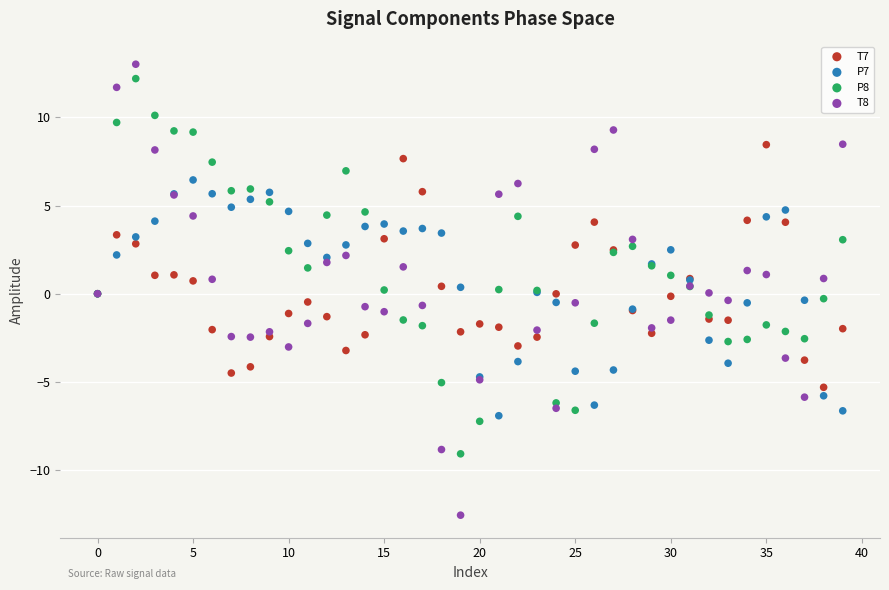

Which series reaches the minimum Y coordinate?

T8